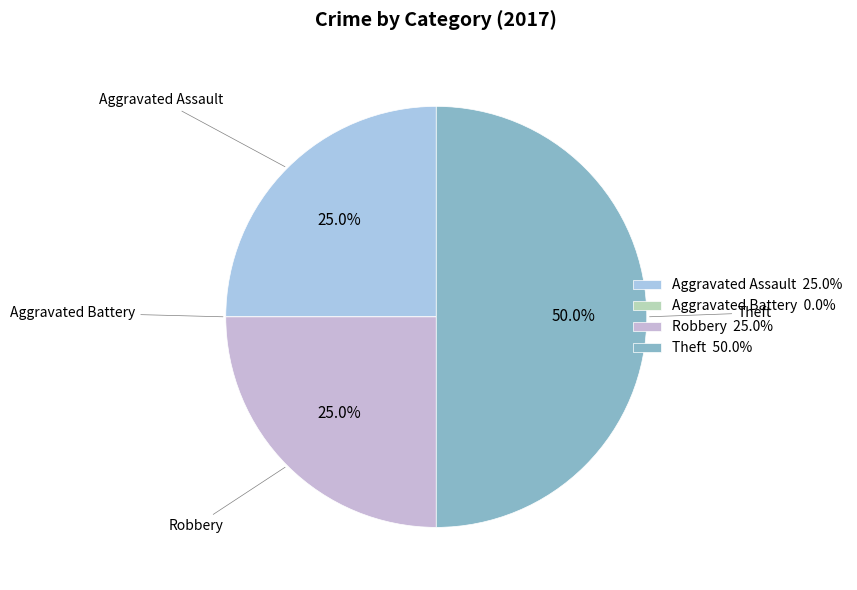

Is the sum of Theft and Robbery greater than half?

Yes